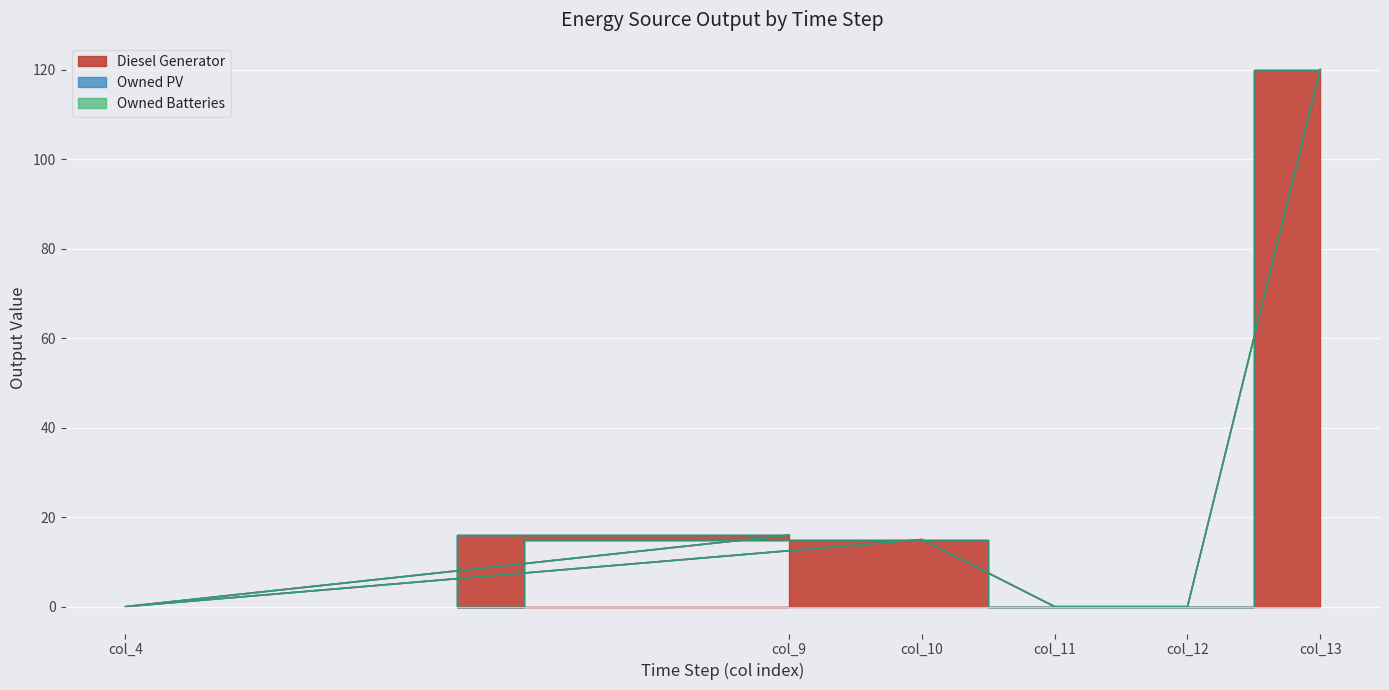

Where is the first local maximum for Diesel Generator?

col_10